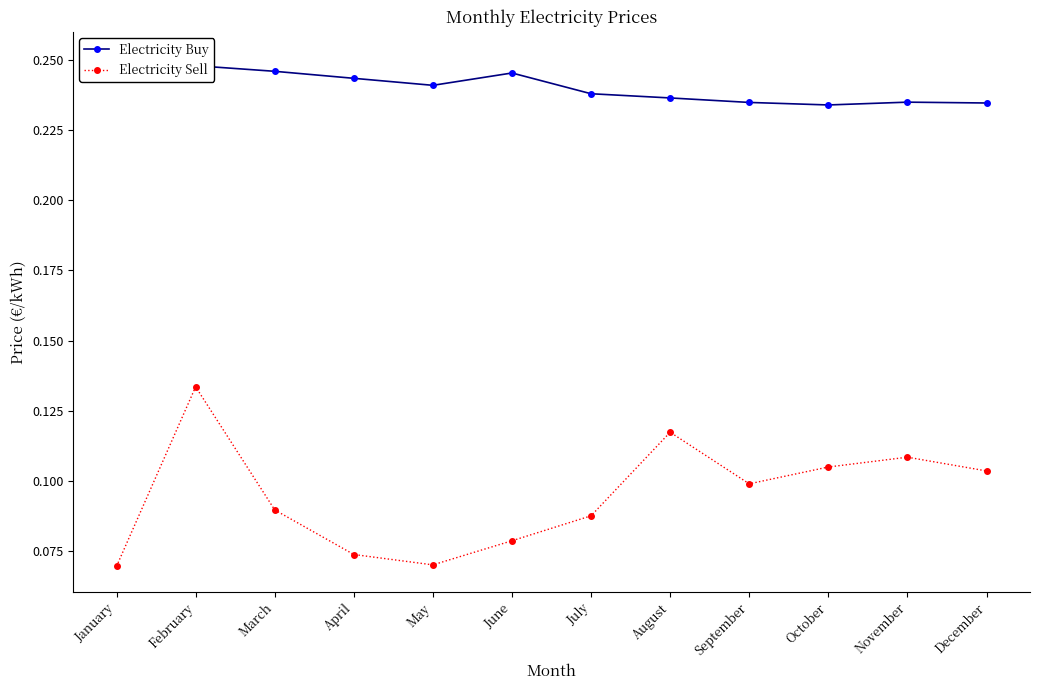

Reading left to right, list all the values displayed in this chart.

Electricity Buy: January=0.3	February=0.2	March=0.2	April=0.2	May=0.2	June=0.2	July=0.2	August=0.2	September=0.2	October=0.2	November=0.2	December=0.2
Electricity Sell: January=0.1	February=0.1	March=0.1	April=0.1	May=0.1	June=0.1	July=0.1	August=0.1	September=0.1	October=0.1	November=0.1	December=0.1